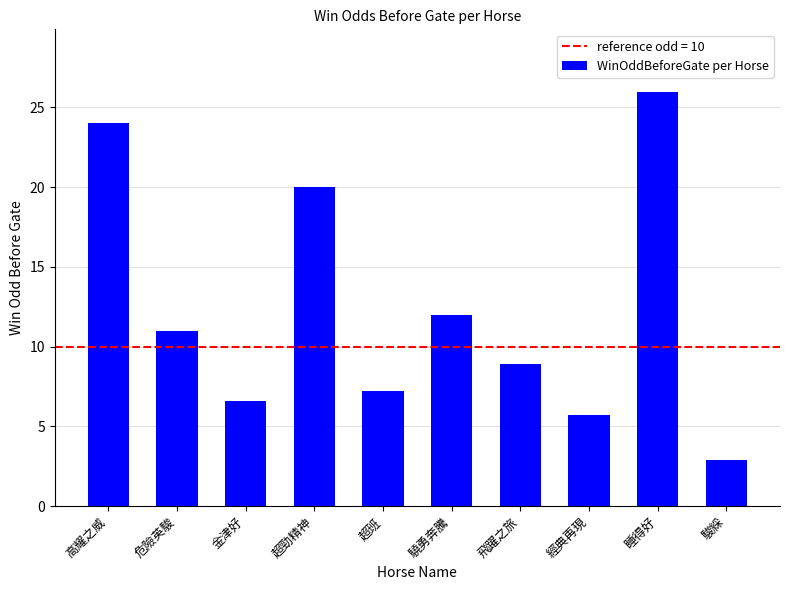

The chart shows a value of 3.7 at 金津好. True or false?

False